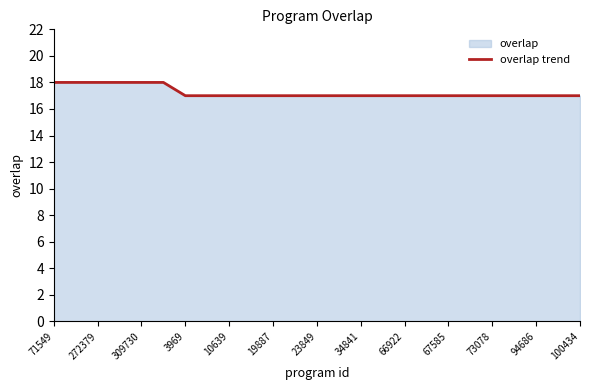

Read the value at 94686.

17